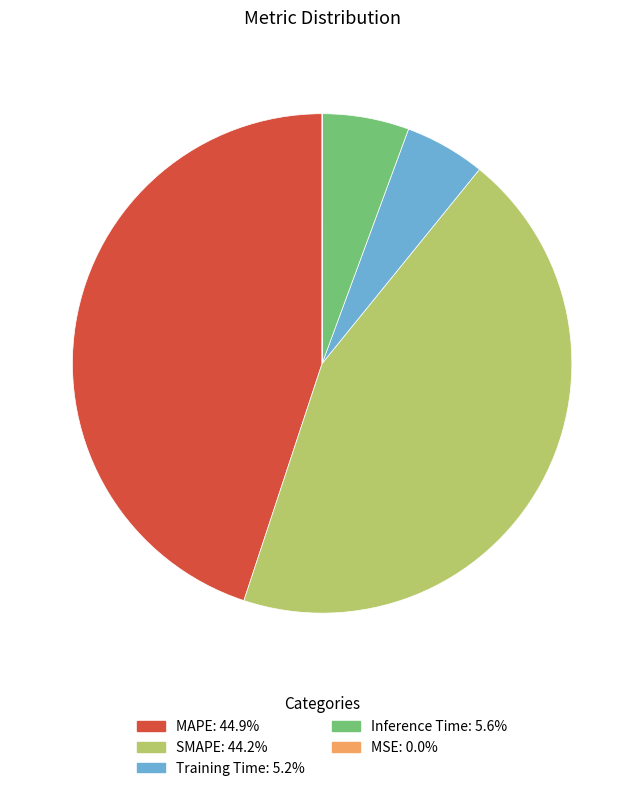

Combined, do MAPE and Inference Time account for over 50%?

Yes